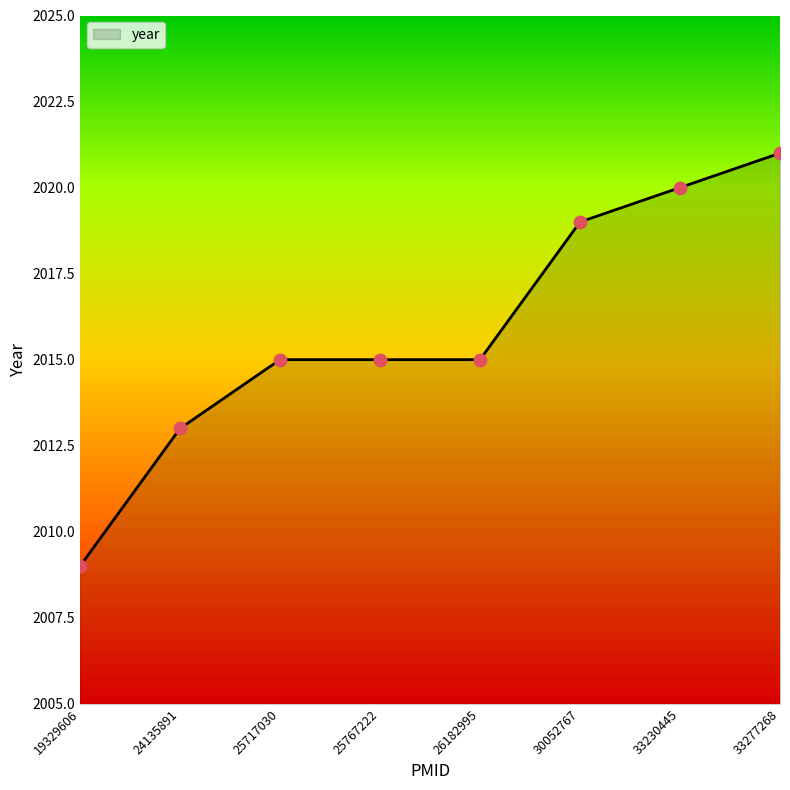

Between 33230445 and 33277268, which is larger?

33277268